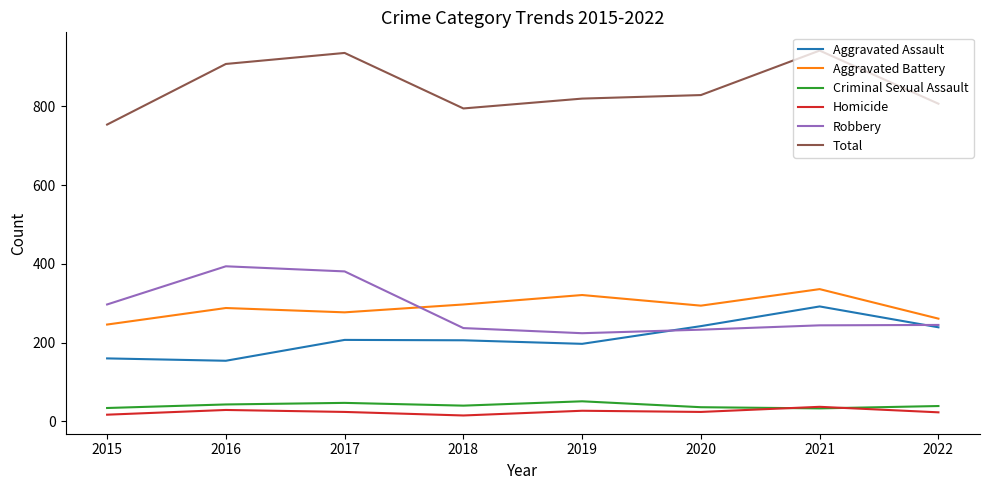

At how many categories does at least one series exceed 657?

8